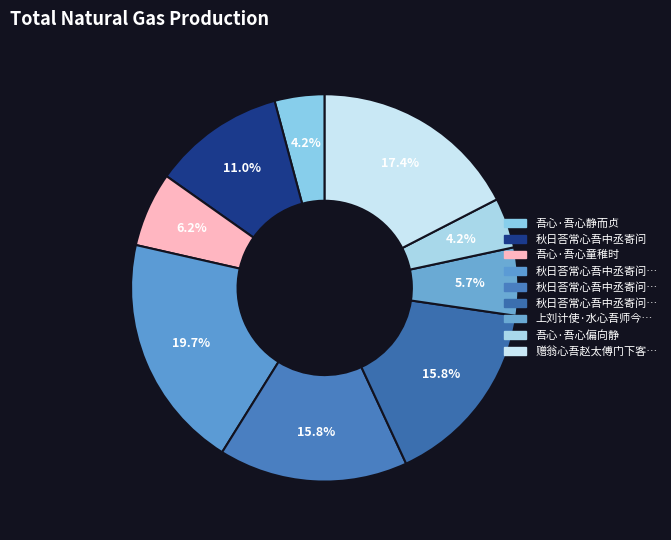

Which category has the biggest portion of the pie?

秋日荅常心吾中丞寄问二首